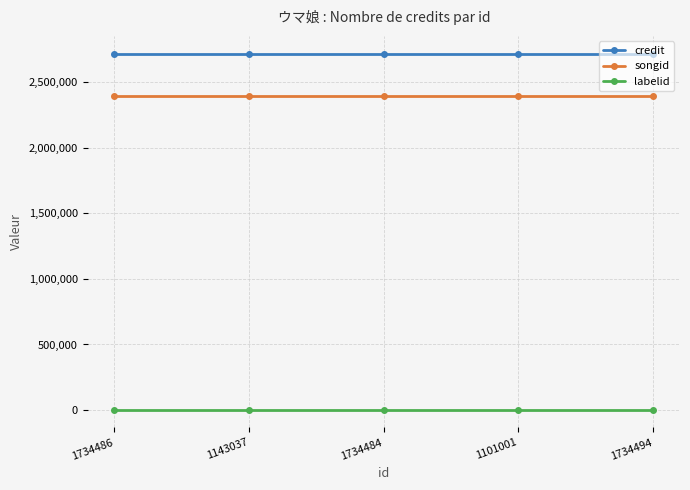

Does the chart display data point markers on the line(s)?

Yes